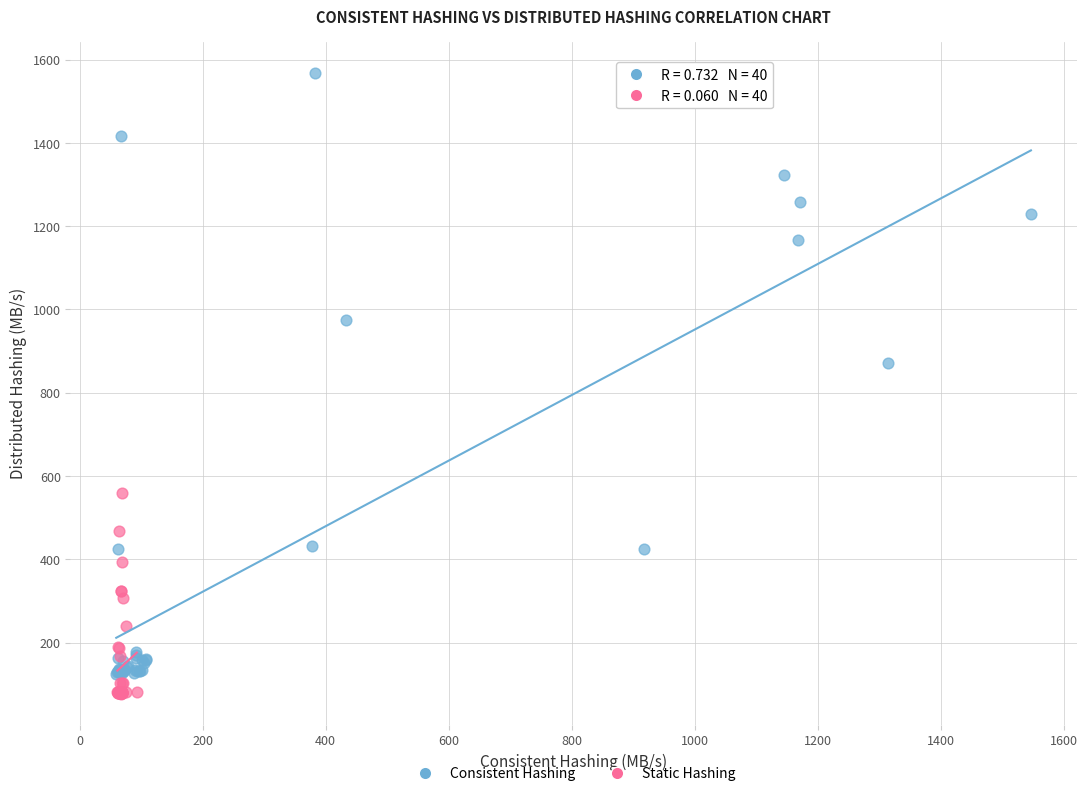

Which series reaches the maximum Y coordinate?

Consistent Hashing